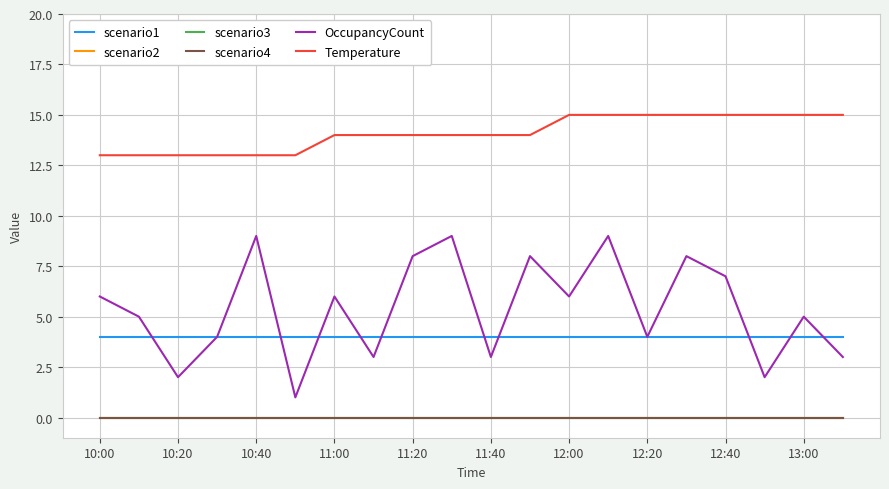

Is this an area chart (filled region under the line)?

No